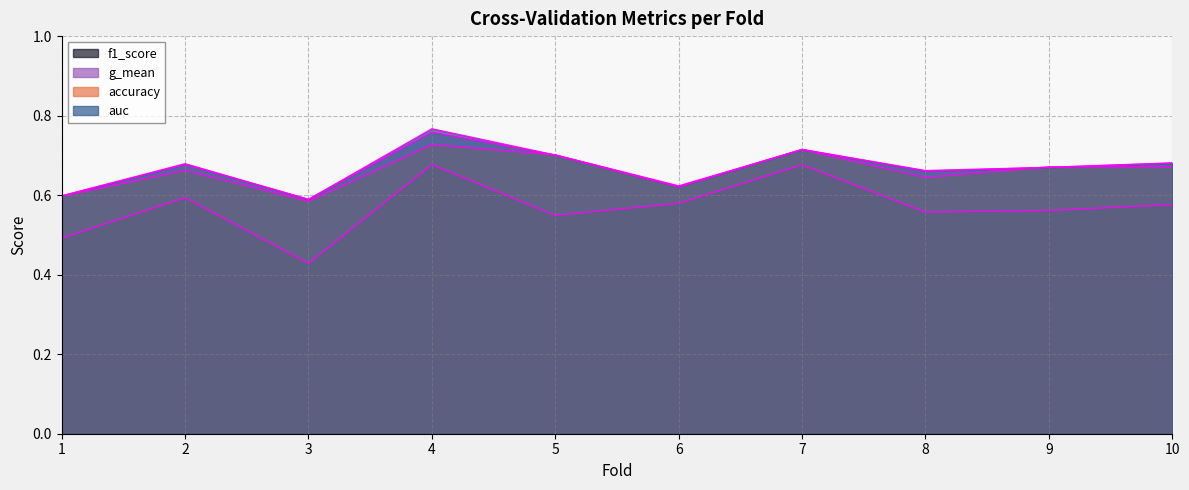

Count the g_mean values in the range 0 to 1.

10